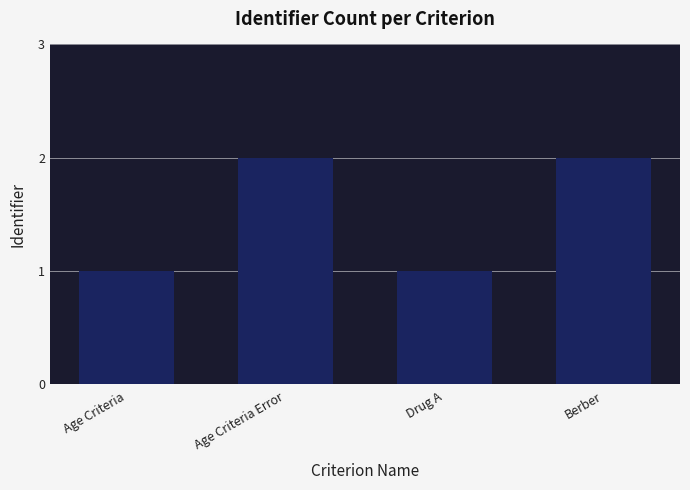

What is the difference between the second highest and second lowest values?

1